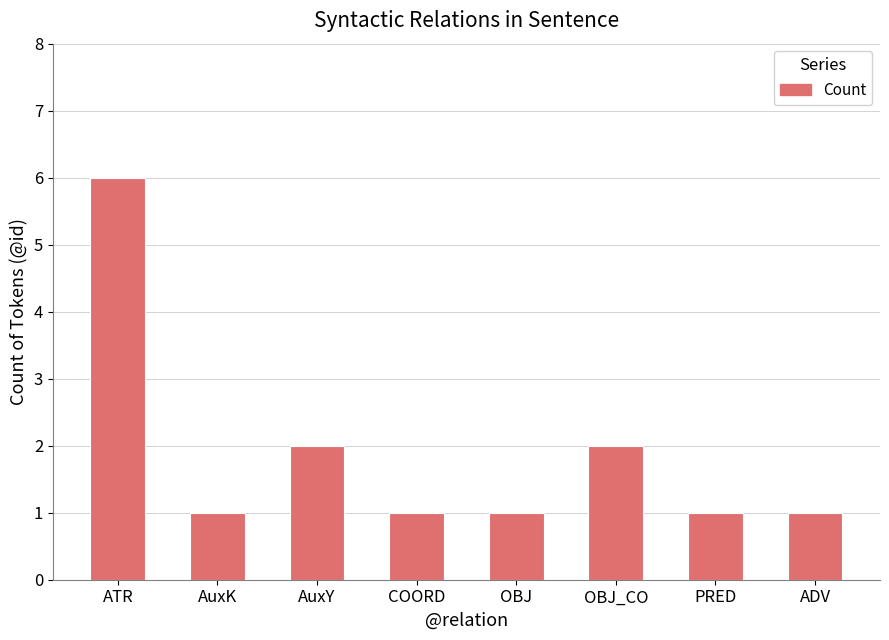

What is the difference between the values at AuxY and COORD?

1